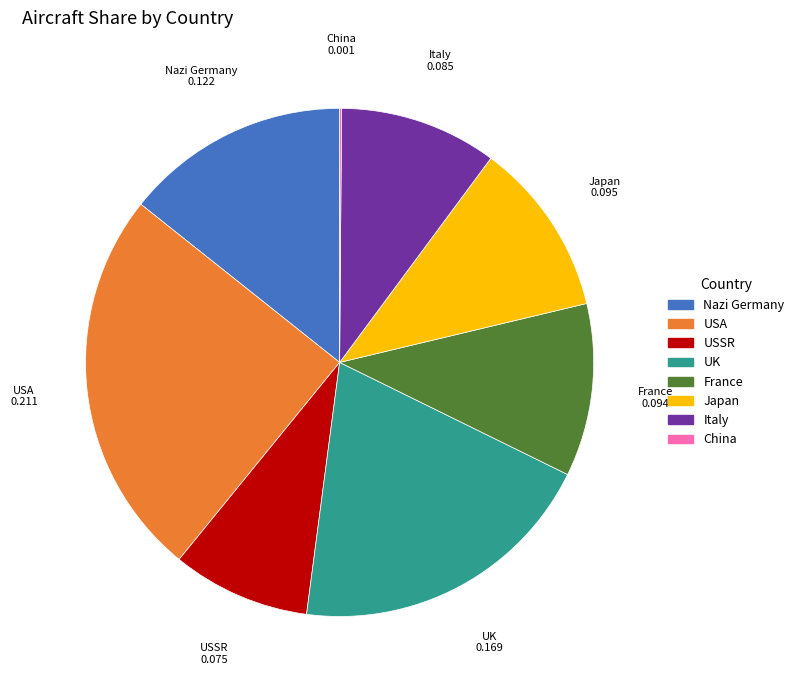

Which slice is the largest?

USA